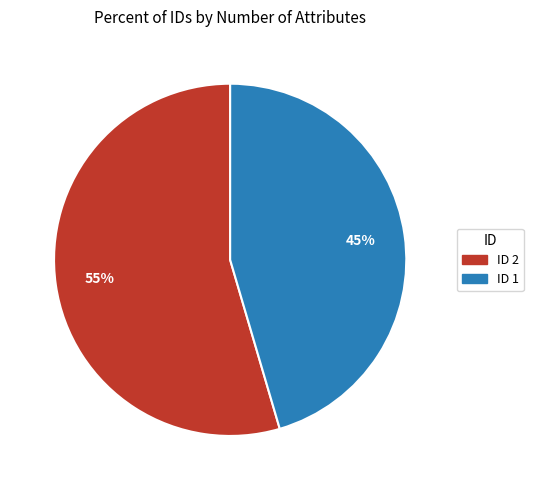

To the nearest percent, what is the average slice percentage?

50%